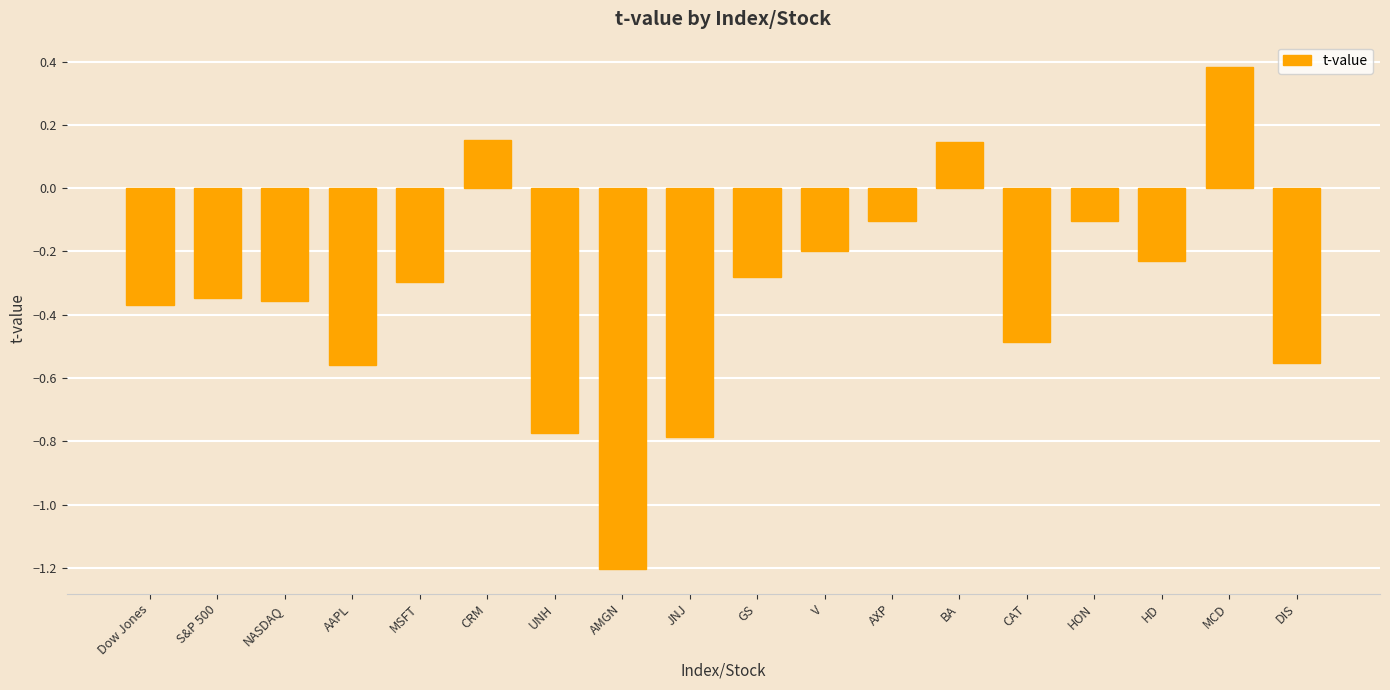

What is the sum of all values?

-6.0